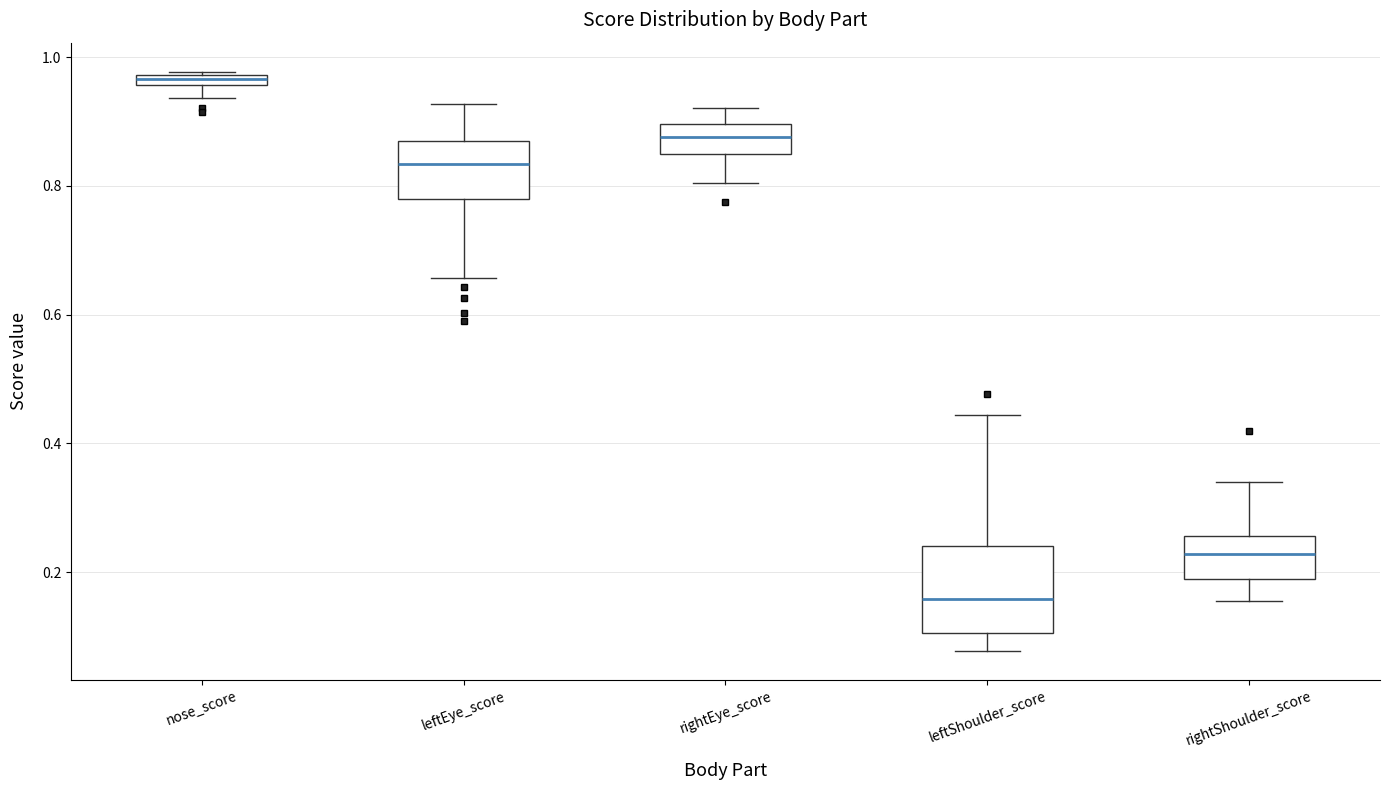

Where does the median line of the box for rightEye_score sit on the y-axis? The values are not printed on the chart, so give them approximately, as read against the axis.

0.88